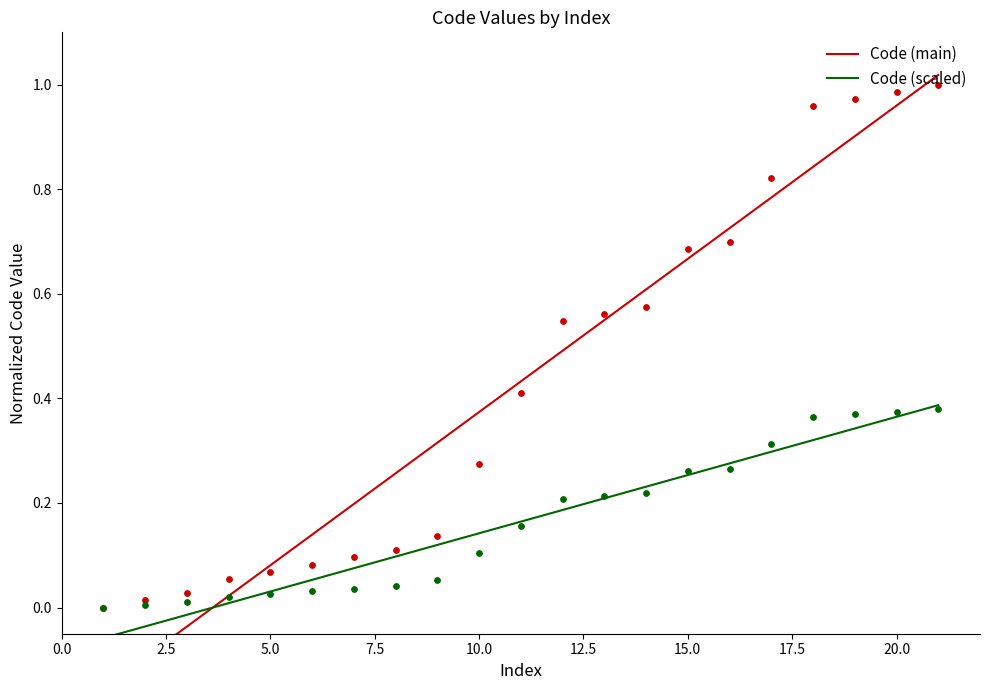

Which series reaches the minimum Y coordinate?

Code (main)